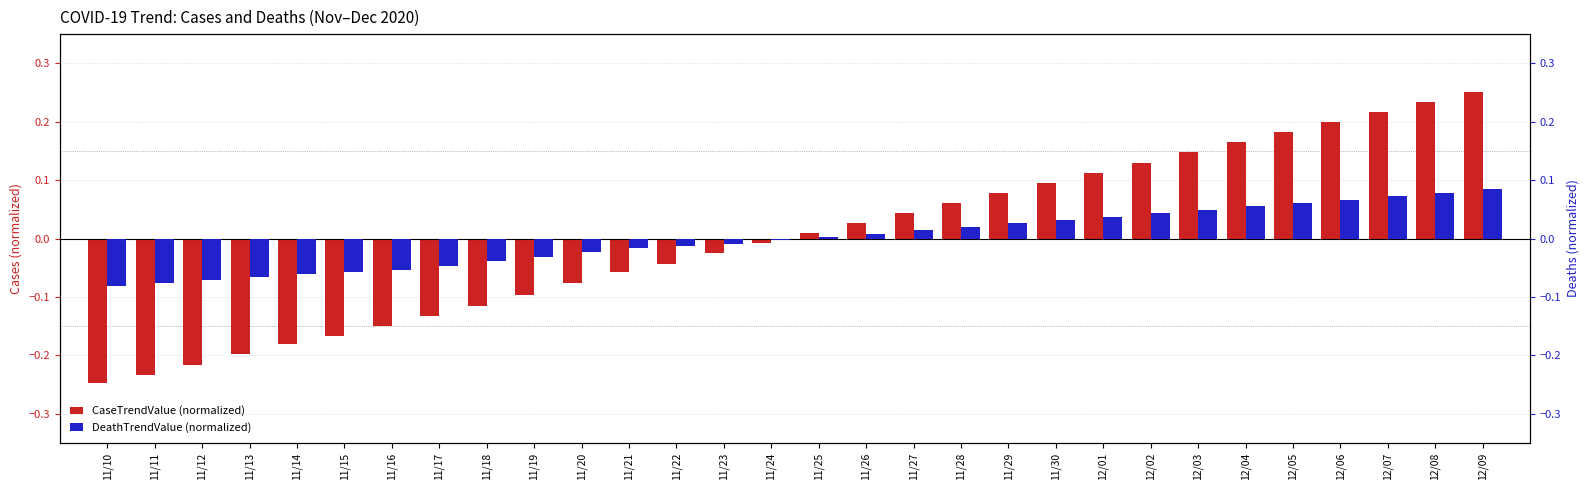

What is the label of the 13th bar from the right?

11/27